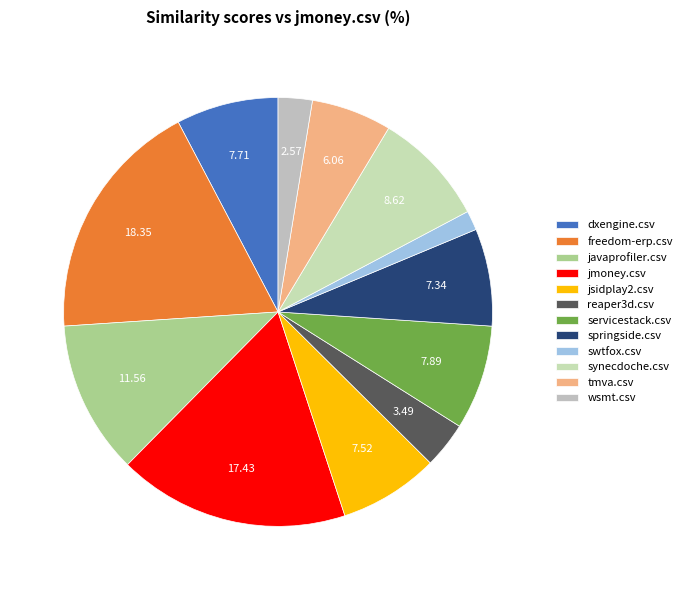

To the nearest percent, what is the difference between the wsmt.csv and dxengine.csv slice percentages?

5%